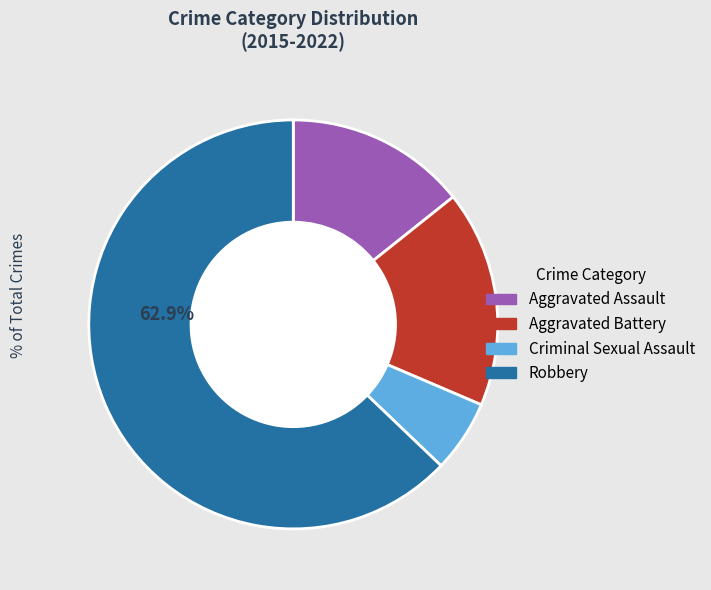

What portion of the pie excludes Robbery?

37.1%